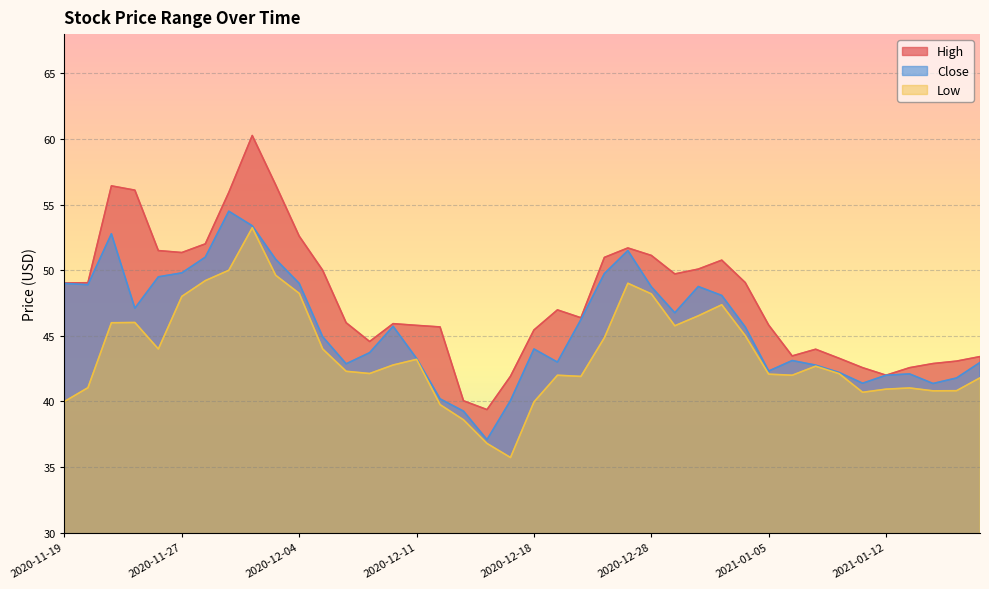

The Low series shows 67.9 at 2020-12-11. True or false?

False